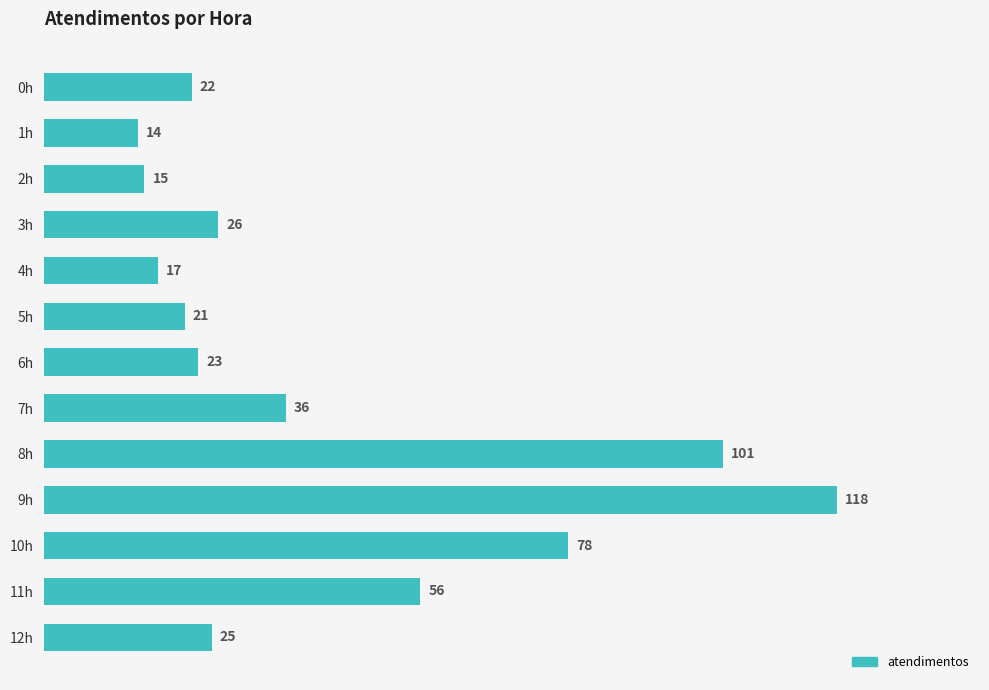

The value at 7h is 36. True or false?

True